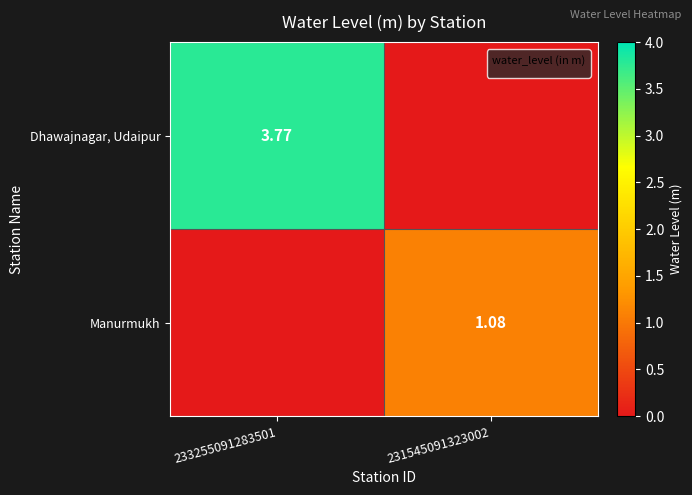

List the series in order of their overall mean, highest first.

Dhawajnagar, Udaipur, Manurmukh